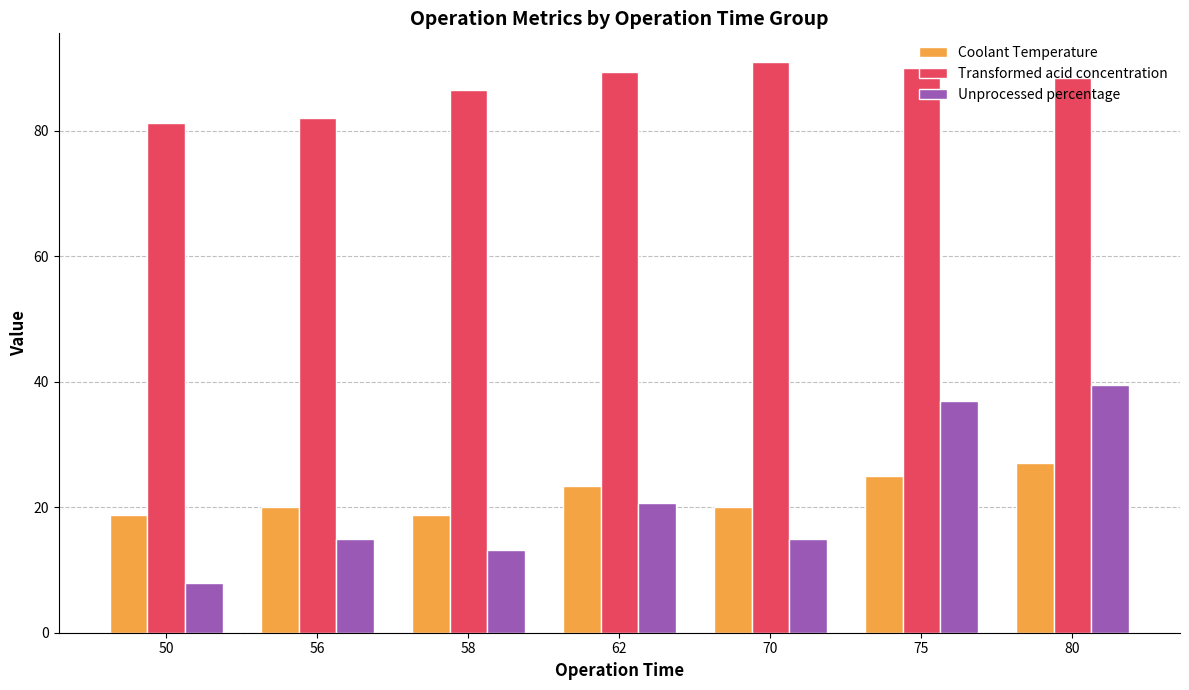

What is the sum of the Unprocessed percentage values at 58 and 75?

50.2